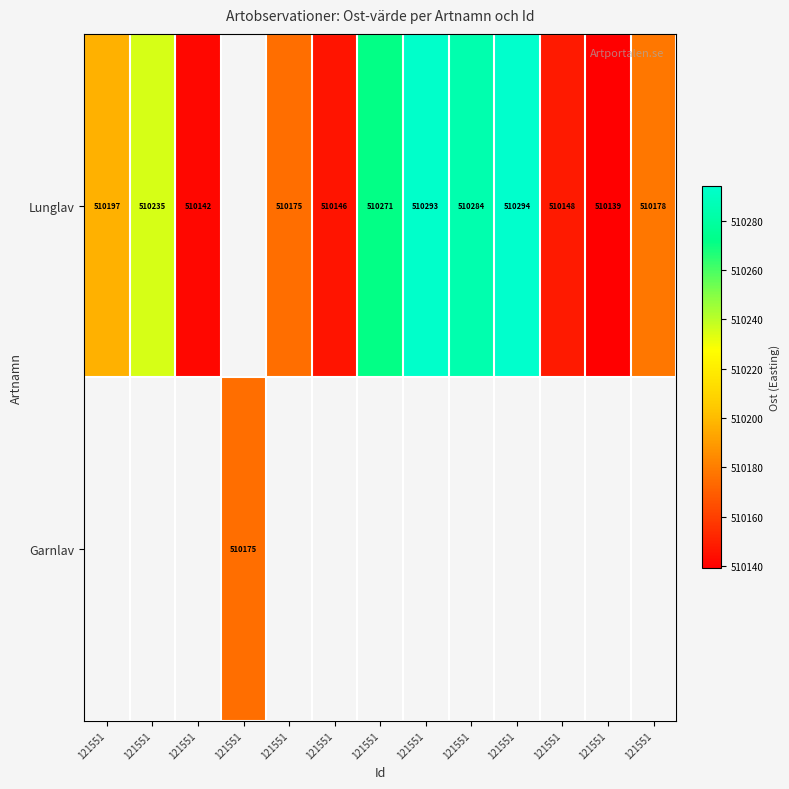

At which label does Garnlav reach its peak?

121551